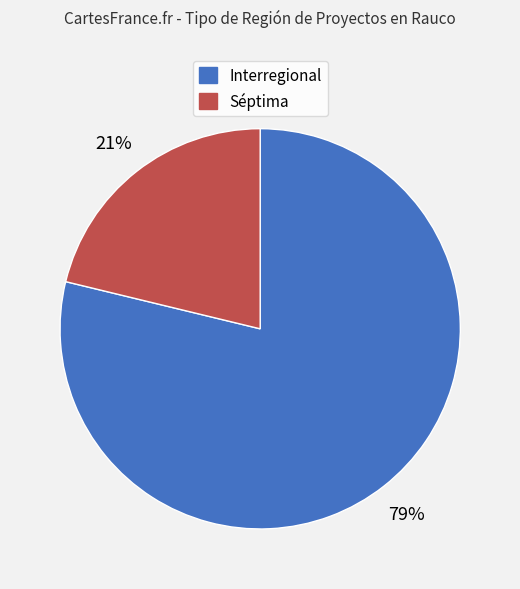

To the nearest percent, what is the combined percentage of Séptima and Interregional?

100%